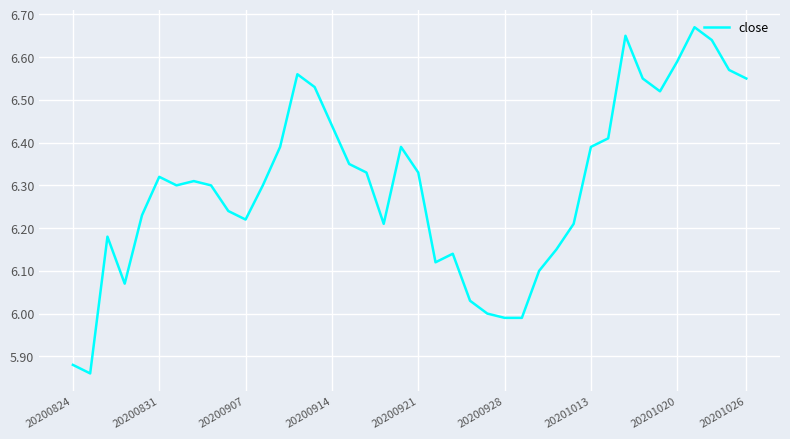

What is the difference between the maximum and minimum values?

0.8